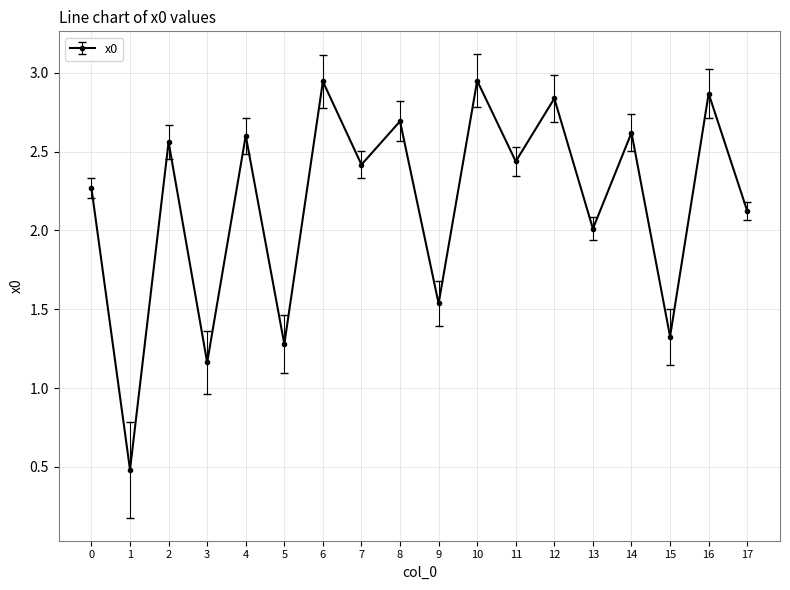

What is the difference between the second highest and minimum values?

2.5